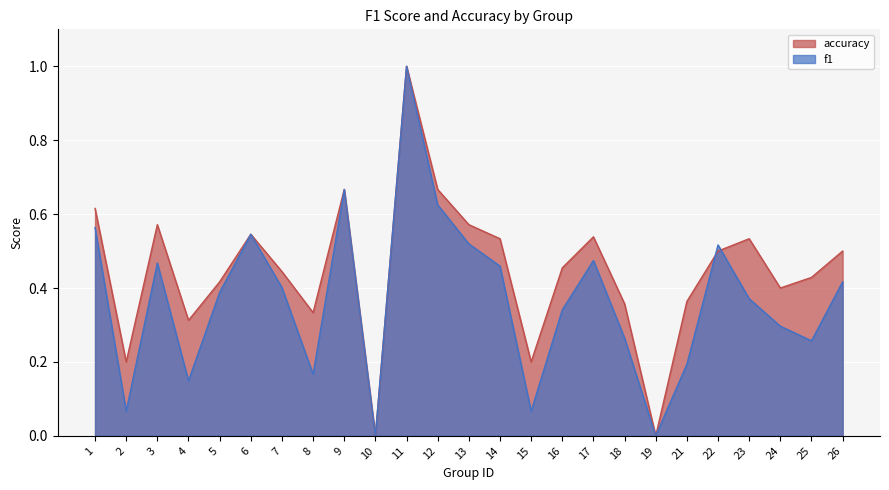

What is the sum of all accuracy values?

11.2